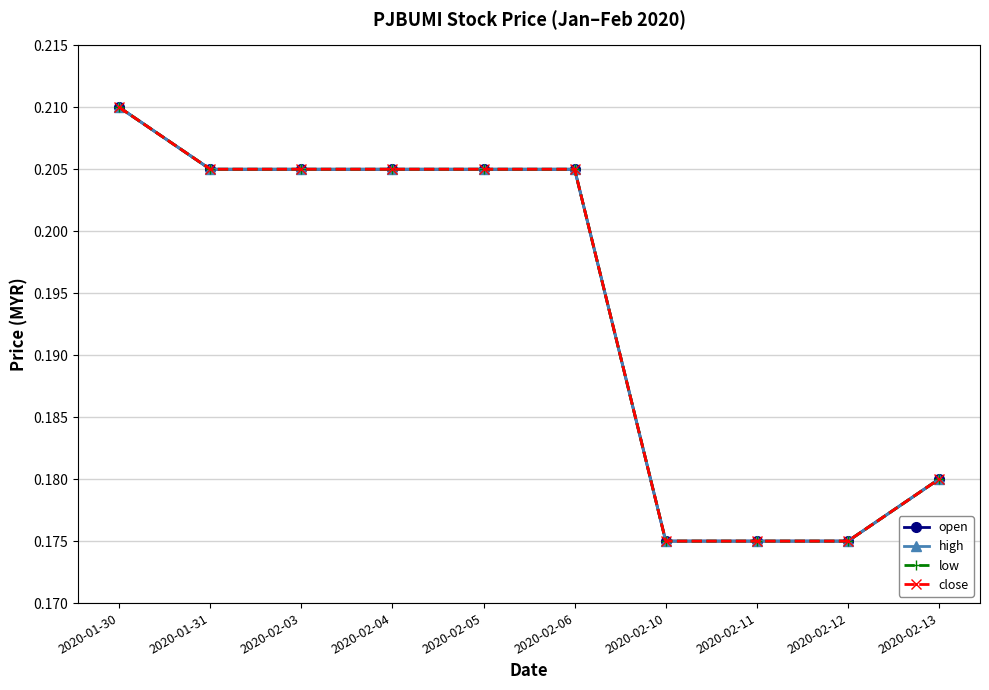

At which category is the sum across all series the highest?

2020-01-30